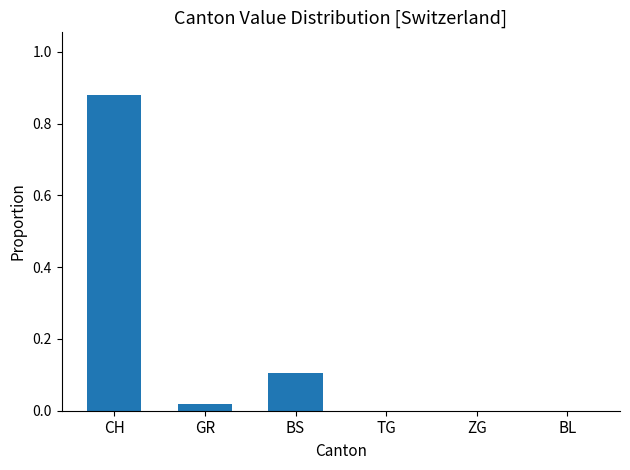

The chart shows a value of 0.2 at BS. True or false?

False